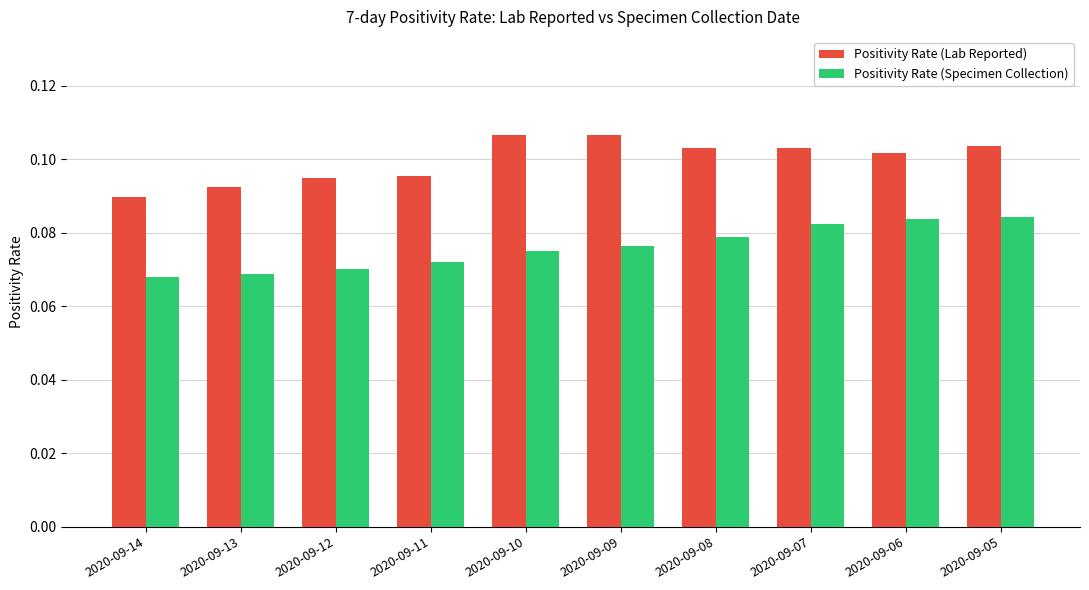

What is the total value across all series at 2020-09-06?

0.2